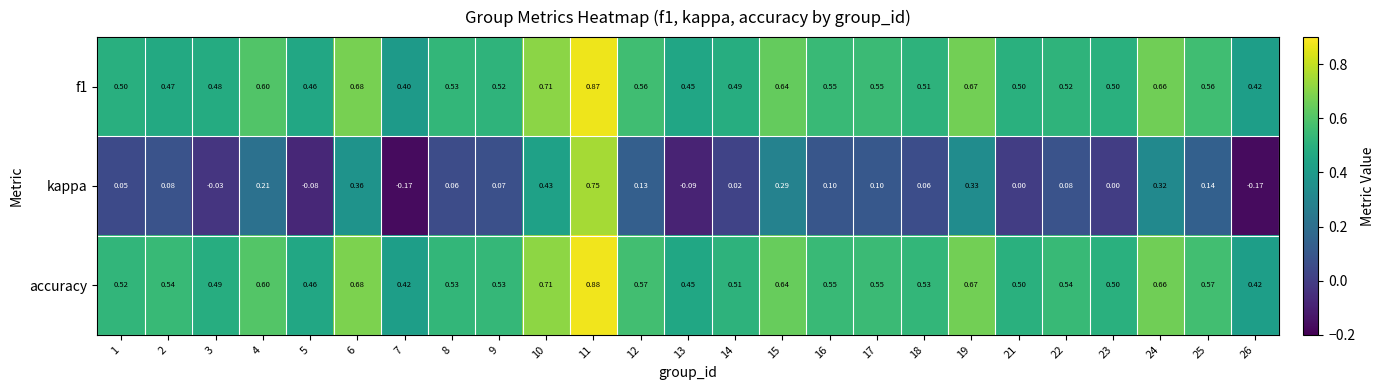

Which series has the widest spread of values?

kappa